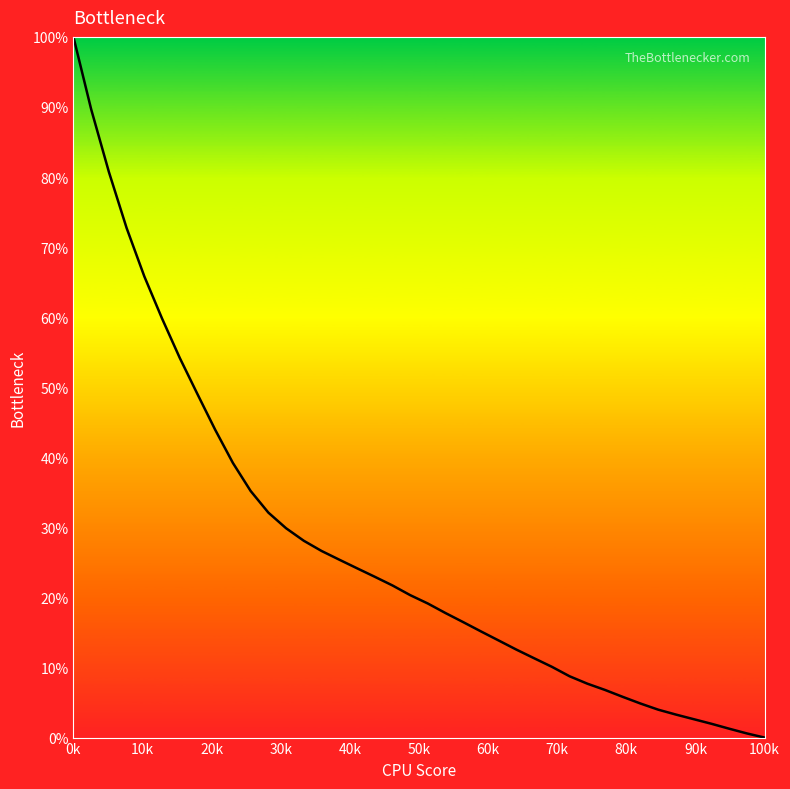

Does the chart have visible grid lines?

No